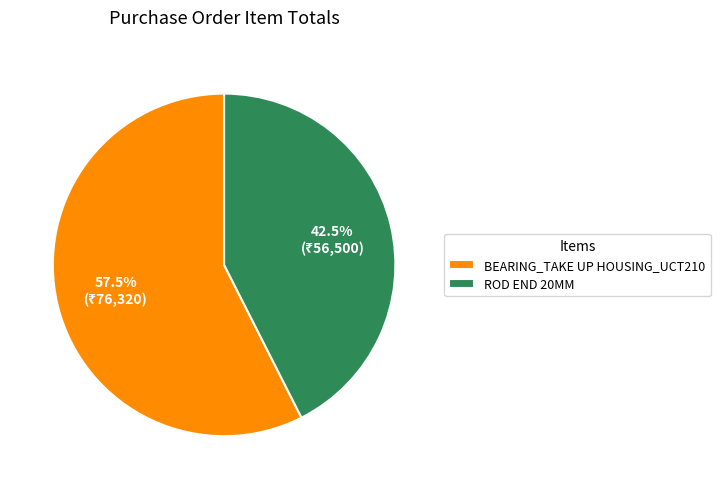

Is there a majority slice in this chart?

Yes